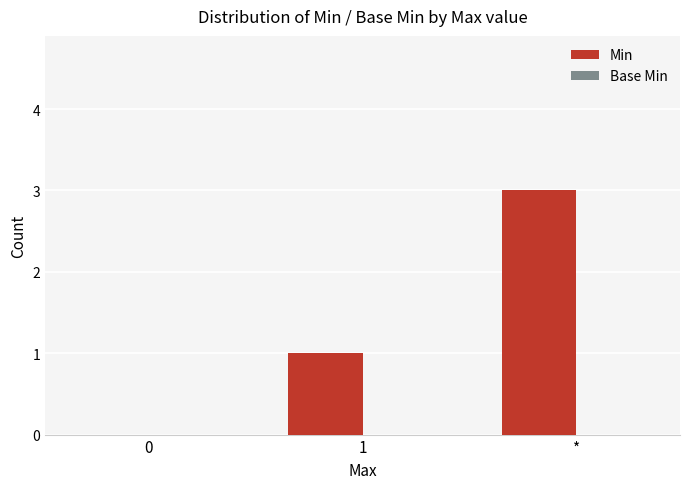

What value does the data have at *?

3